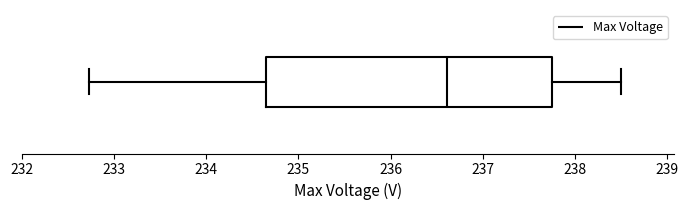

Transcribe this box plot: give where the median line is, the range the box spans, and where the two whiskers end, as read against the x-axis. The values are not printed on the chart, so give them approximately, as read against the axis.

median 236.6, box 234.6 to 237.7, whiskers 232.7 to 238.5